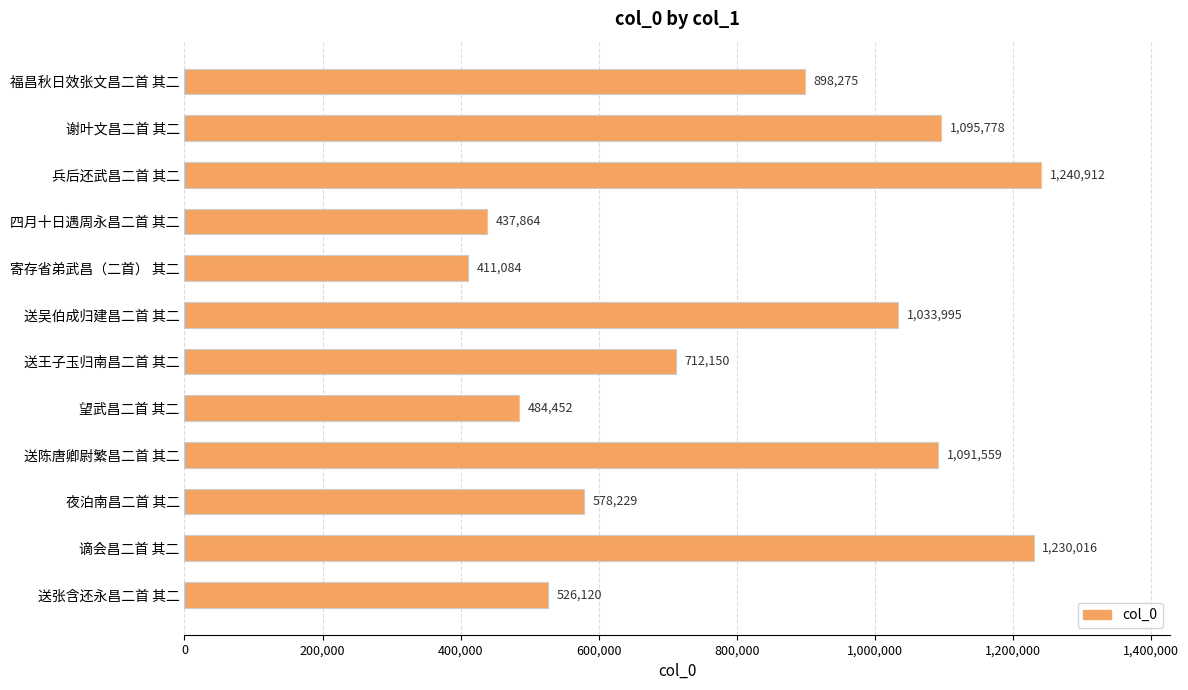

What is the difference between the maximum and minimum values?

829828